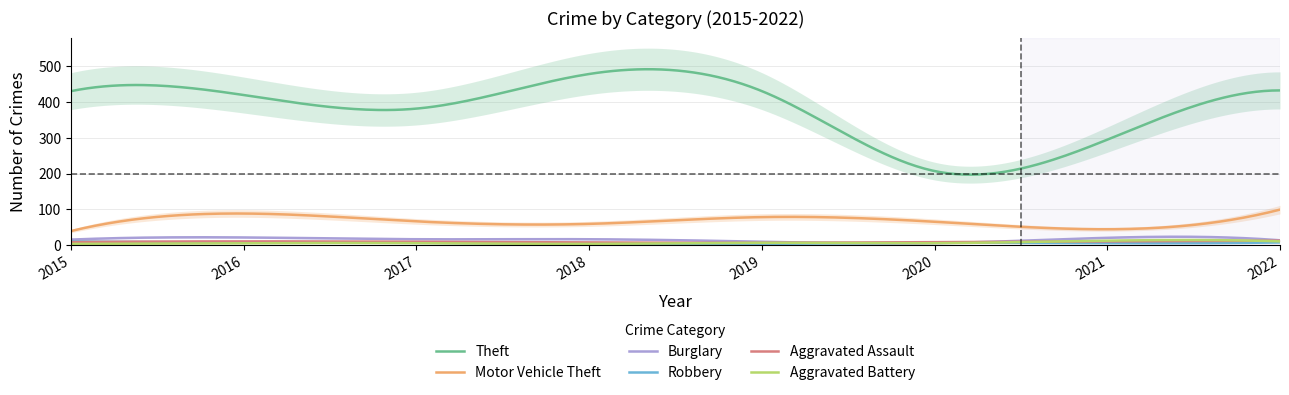

Where is Theft nearest to the value 343?

2017